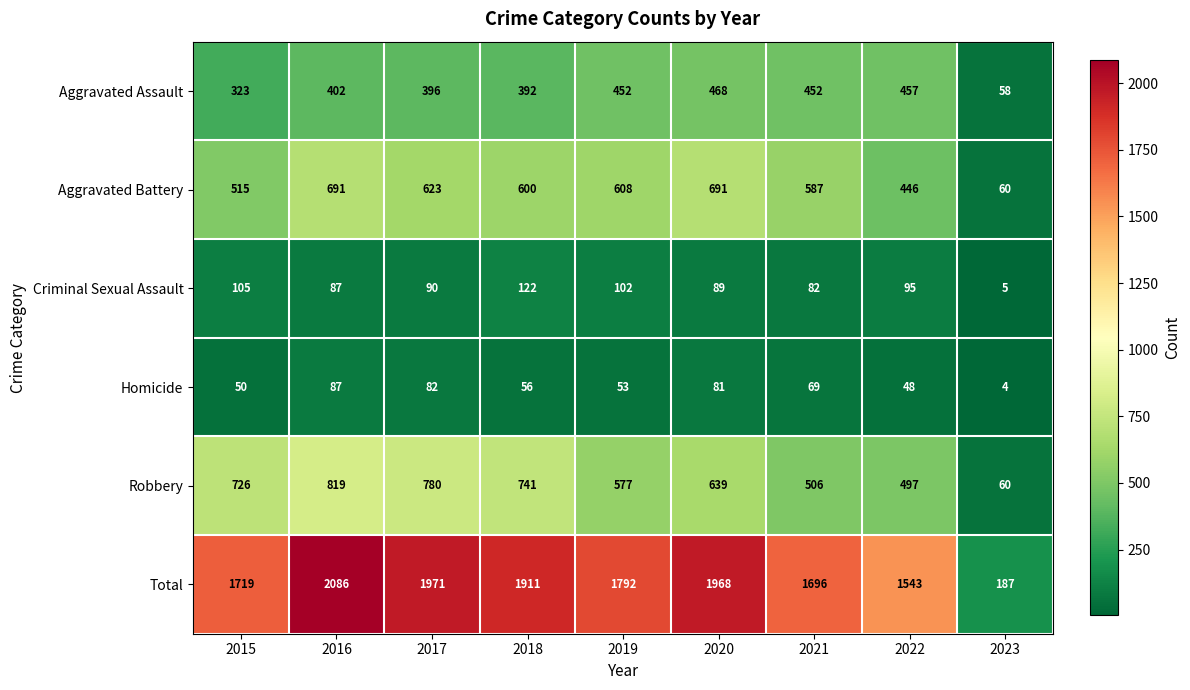

Count the number of data series in this chart.

6